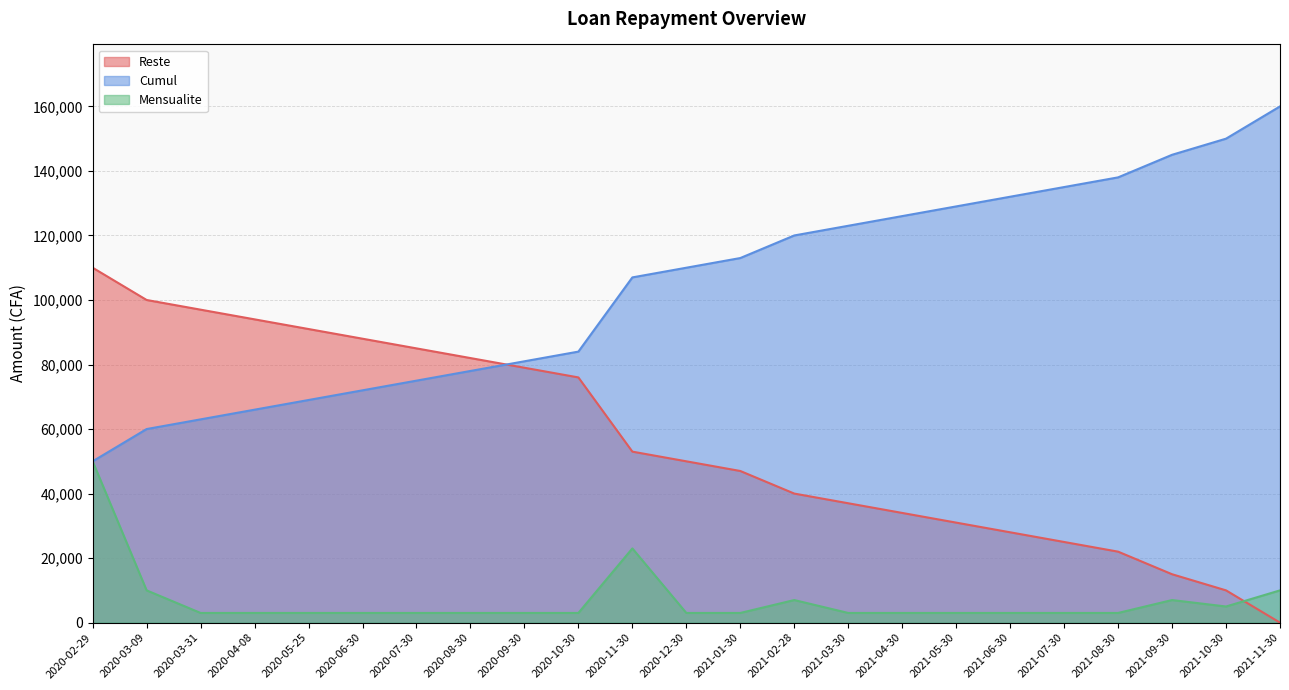

Where is Reste nearest to the value 105000?

2020-11-30